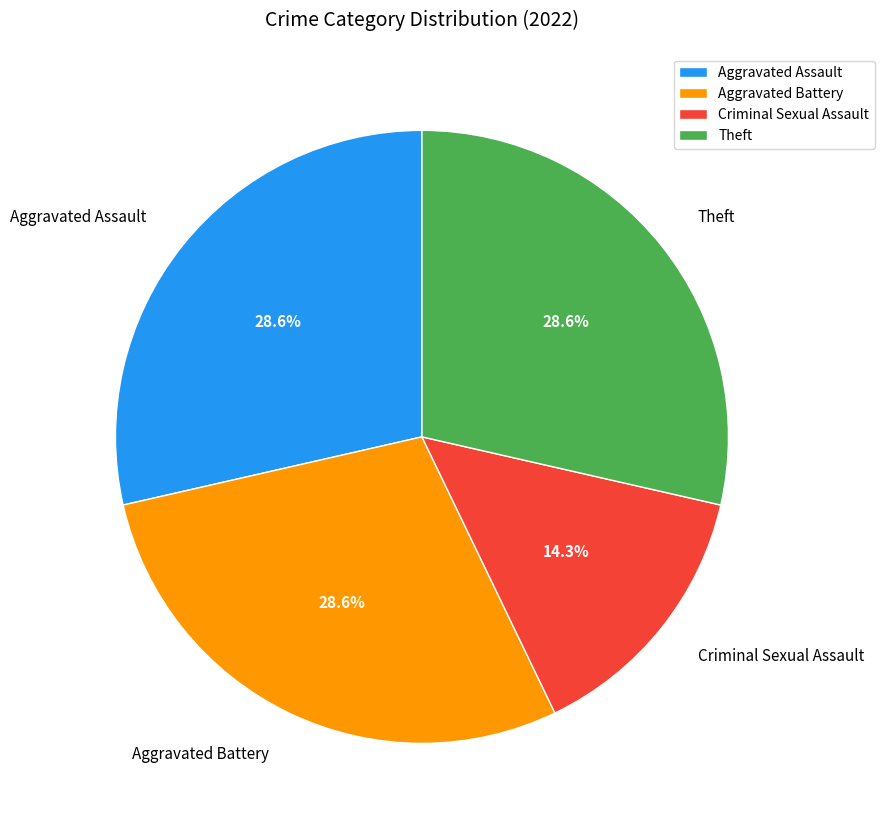

What is the smallest slice in the pie chart?

Criminal Sexual Assault